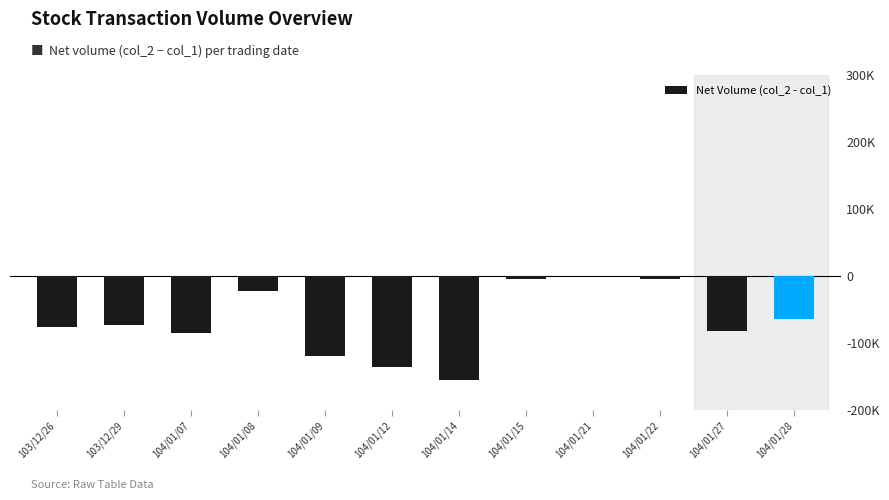

True or false: the data shows -65546 at 104/01/09.

False